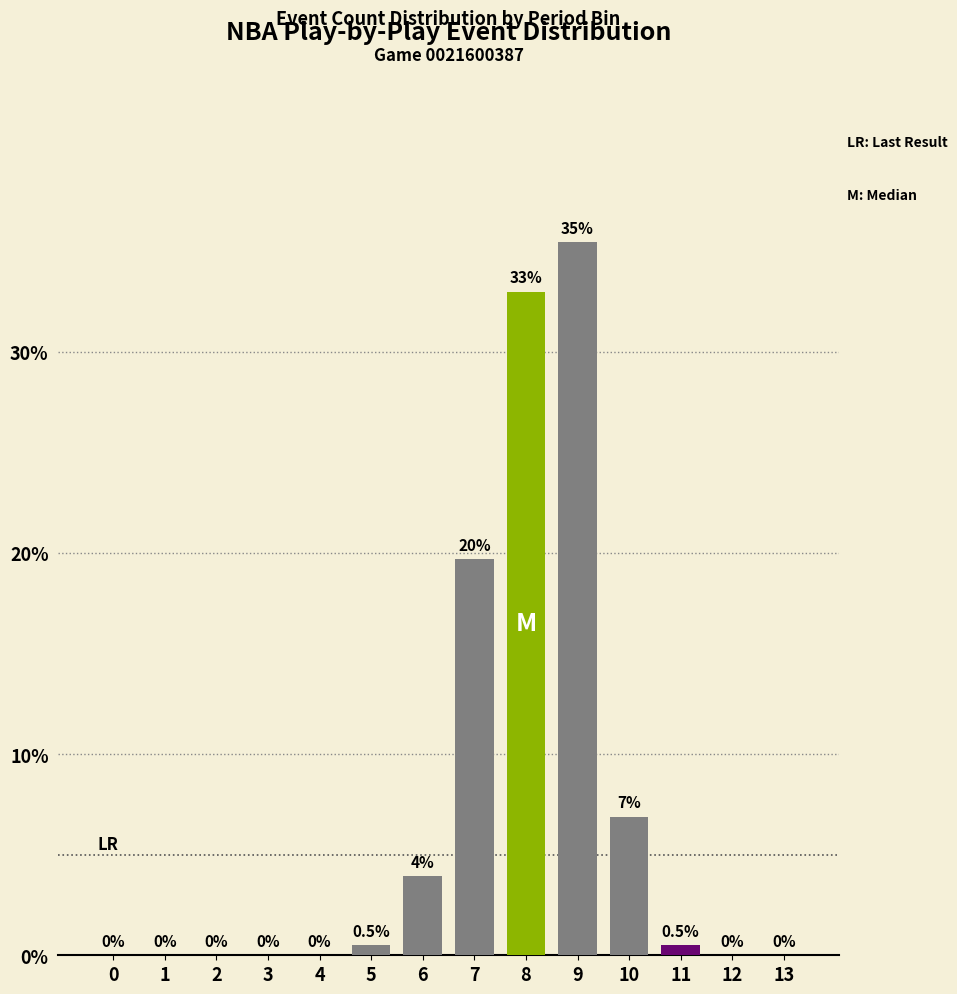

What is the approximate value at 5?

0.5